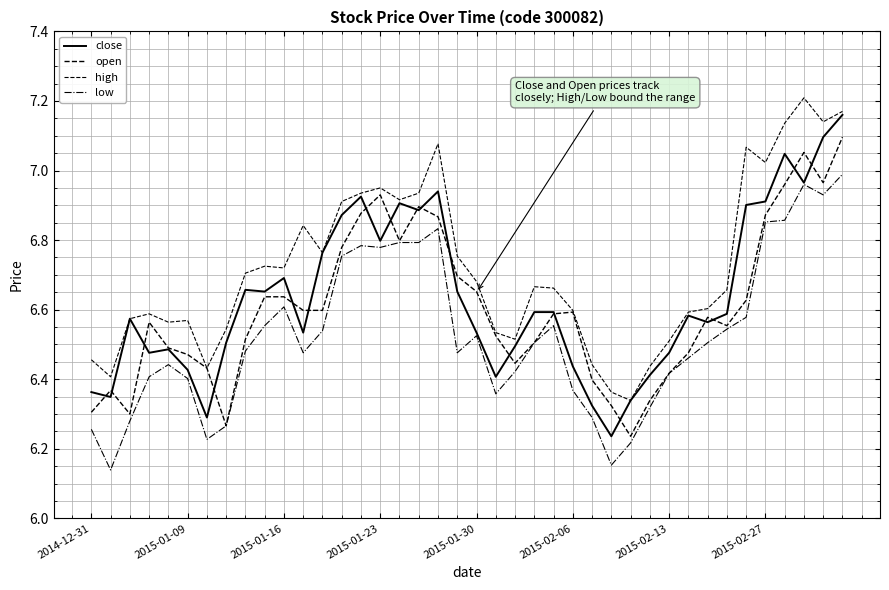

What is the value of the low point at the 11th from the left?

6.6